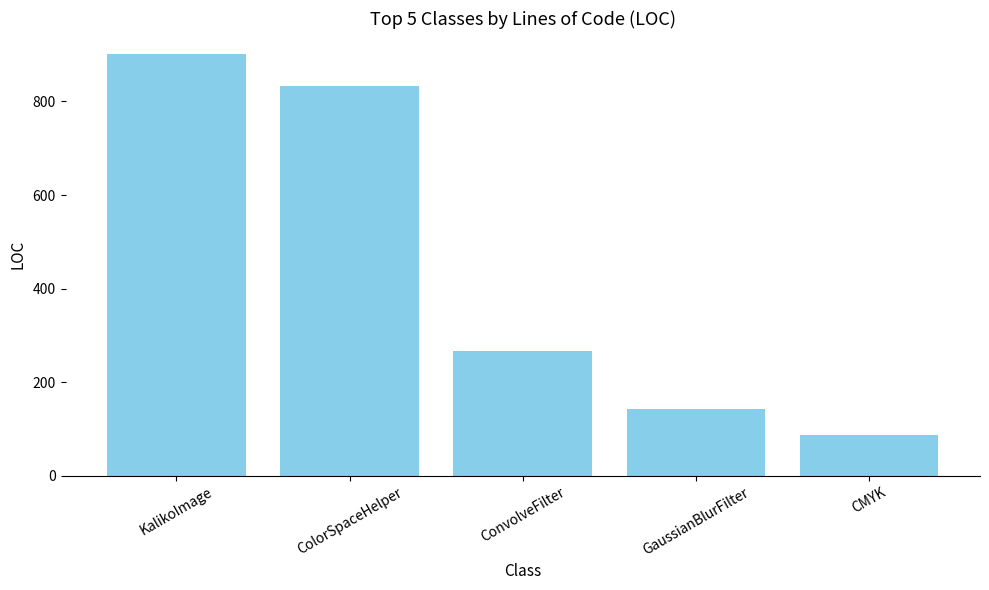

What is the average value?

446